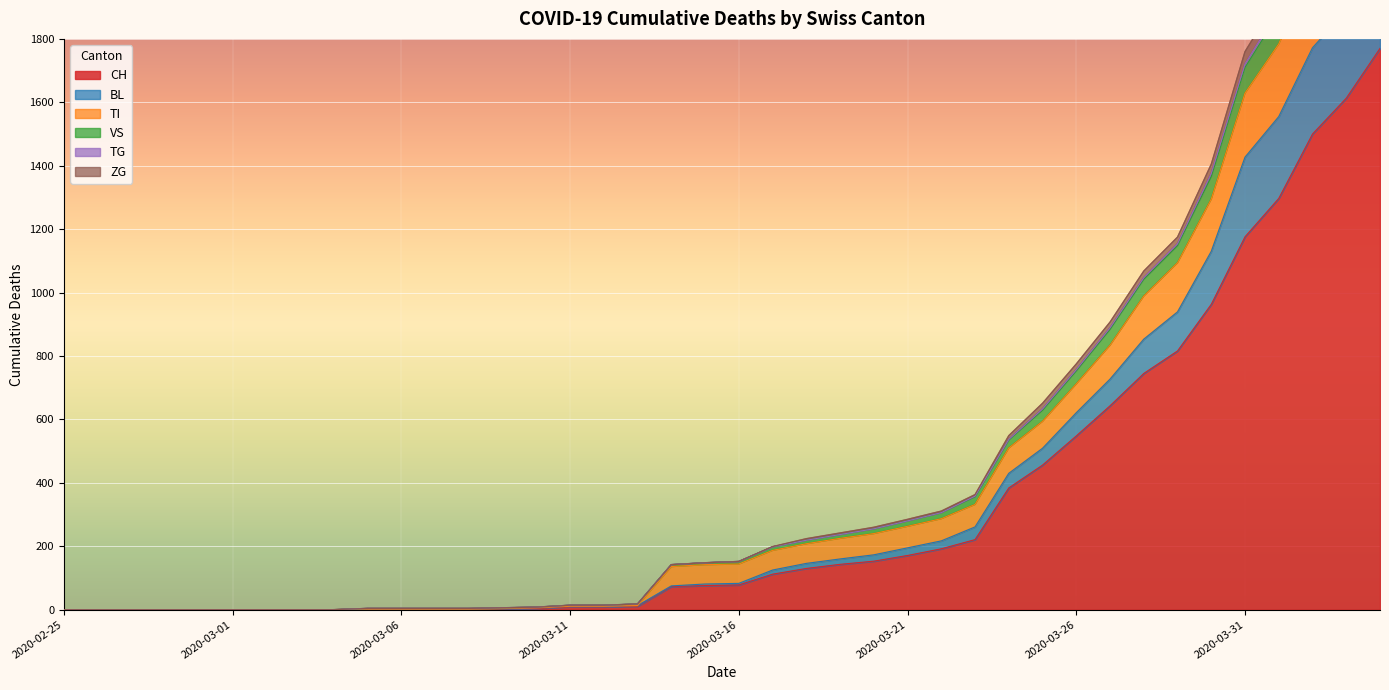

At which label does CH first exceed 78?

2020-03-17